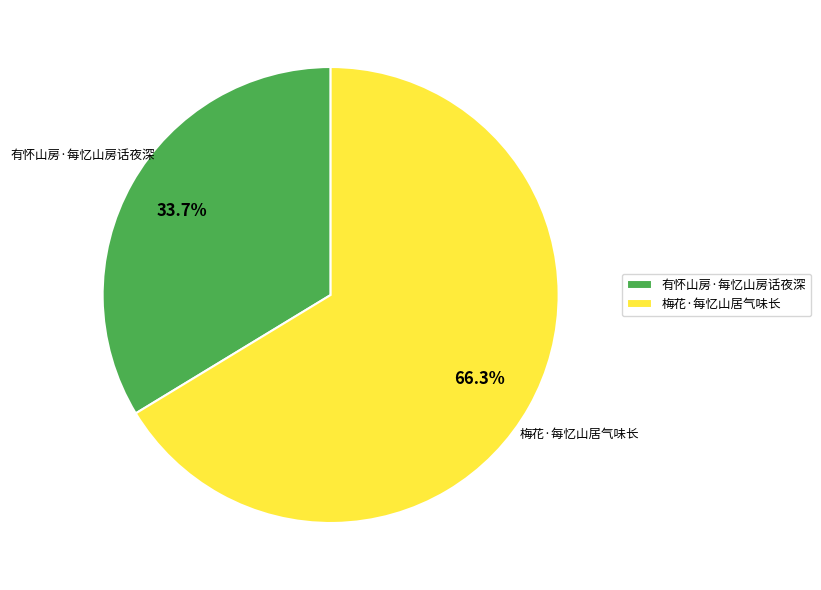

The 有怀山房·每忆山房话夜深 slice represents 45% of the pie. True or false?

False